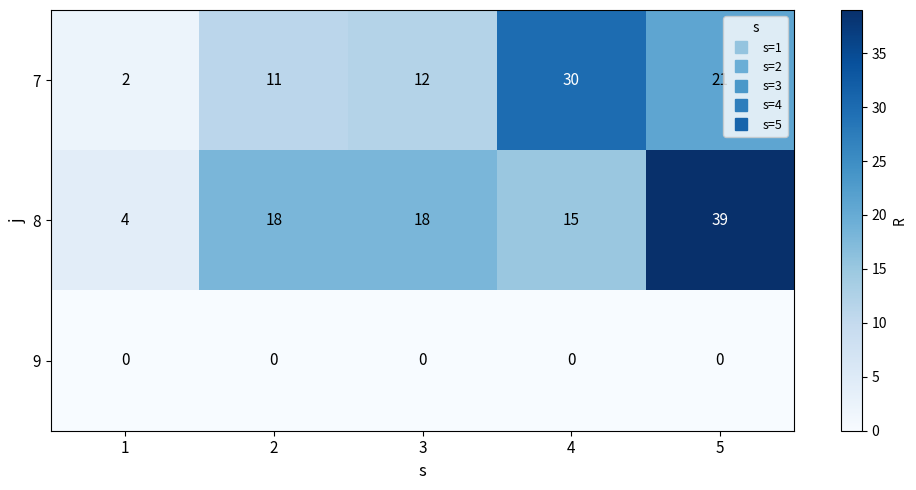

The value of 7 at 5 is 14. True or false?

False